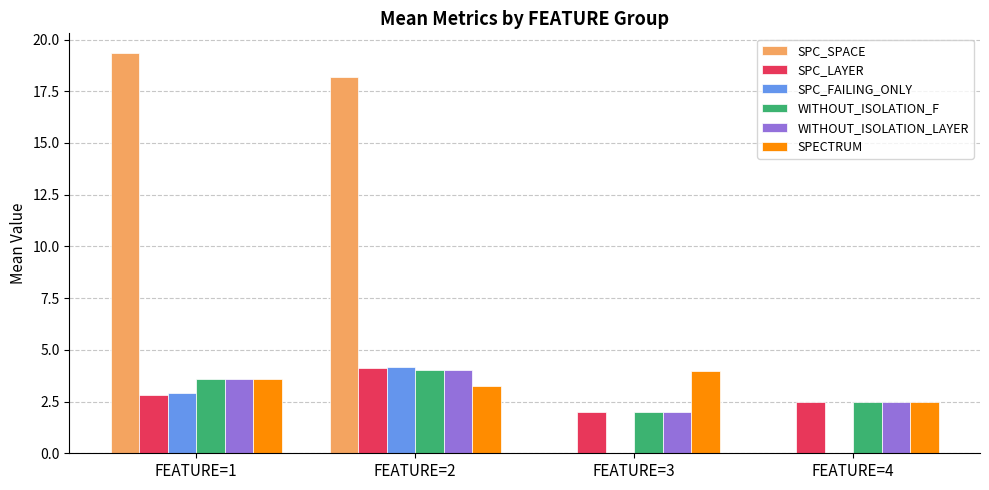

How many data points in SPC_SPACE are above 18?

2